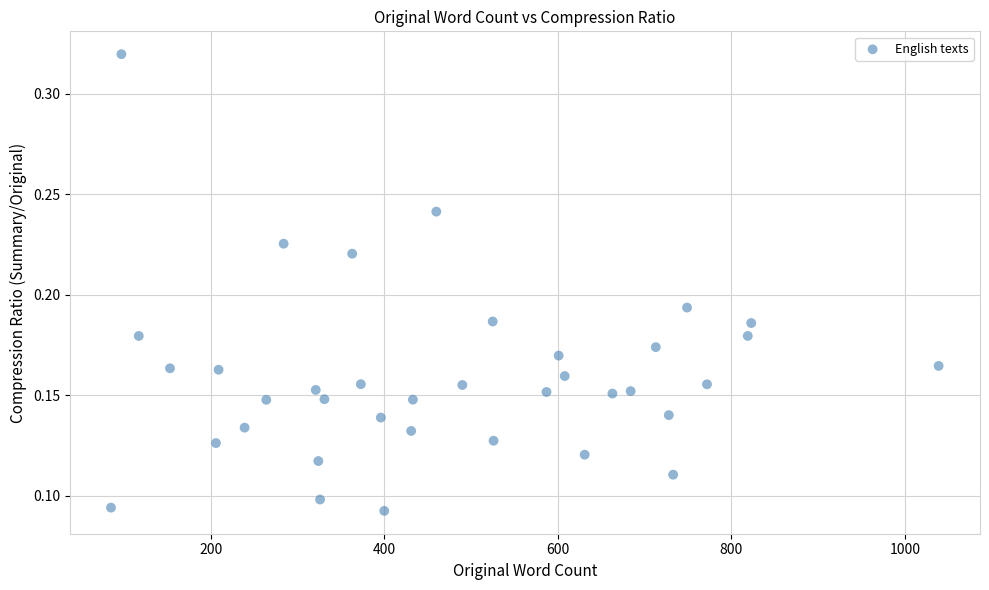

What is the range of X values (max minus min)?

954.0